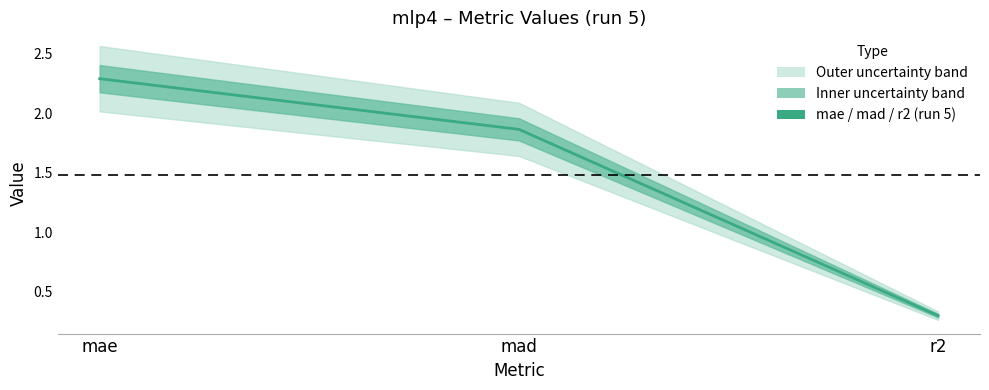

Rank the categories by value from highest to lowest.

mae, mad, r2